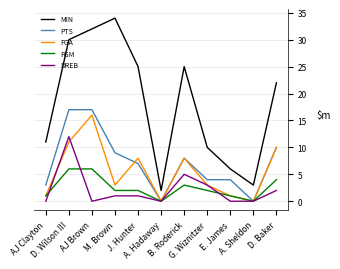

Reading left to right, extract all data points from this chart.

MIN: AJ Clayton=11	D. Wilson III=30	AJ Brown=32	M. Brown=34	J. Hunter=25	A. Hadaway=2	B. Roderick=25	G. Wiznitzer=10	E. James=6	A. Sheldon=3	D. Baker=22
PTS: AJ Clayton=3	D. Wilson III=17	AJ Brown=17	M. Brown=9	J. Hunter=7	A. Hadaway=0	B. Roderick=8	G. Wiznitzer=4	E. James=4	A. Sheldon=0	D. Baker=10
FGA: AJ Clayton=1	D. Wilson III=11	AJ Brown=16	M. Brown=3	J. Hunter=8	A. Hadaway=0	B. Roderick=8	G. Wiznitzer=3	E. James=1	A. Sheldon=0	D. Baker=10
FGM: AJ Clayton=1	D. Wilson III=6	AJ Brown=6	M. Brown=2	J. Hunter=2	A. Hadaway=0	B. Roderick=3	G. Wiznitzer=2	E. James=1	A. Sheldon=0	D. Baker=4
DREB: AJ Clayton=0	D. Wilson III=12	AJ Brown=0	M. Brown=1	J. Hunter=1	A. Hadaway=0	B. Roderick=5	G. Wiznitzer=3	E. James=0	A. Sheldon=0	D. Baker=2